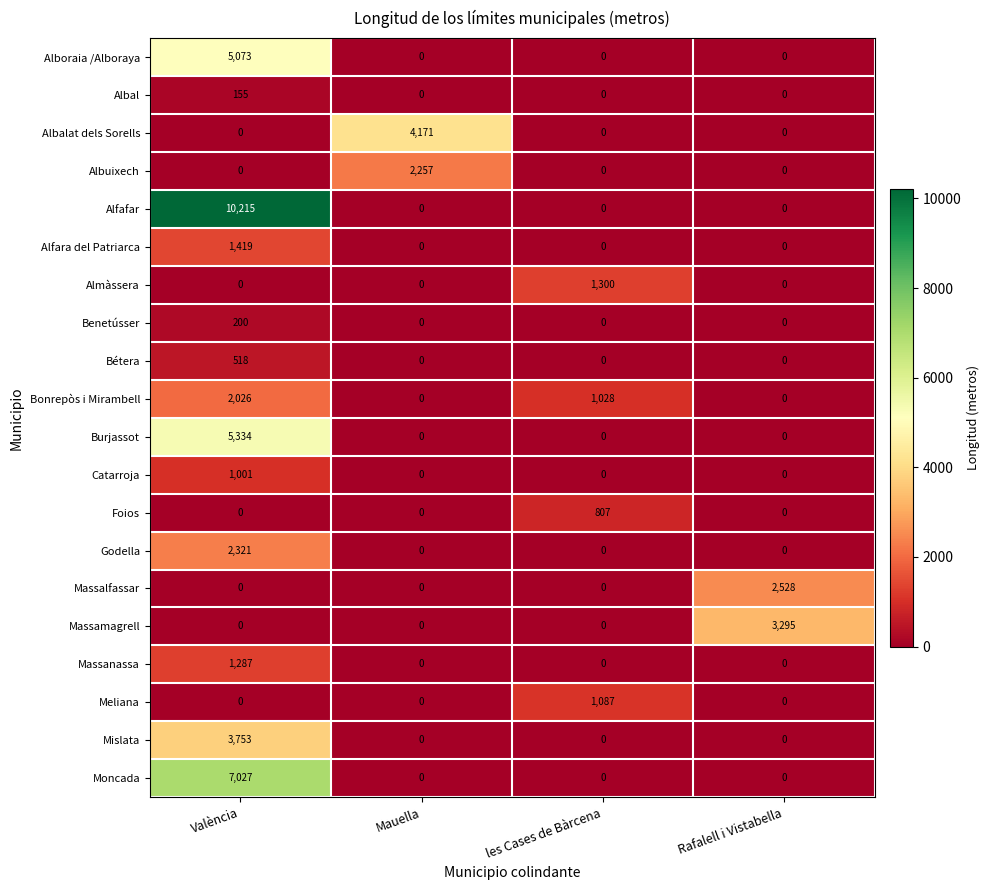

What is the difference between the highest and lowest values at Rafalell i Vistabella?

3295